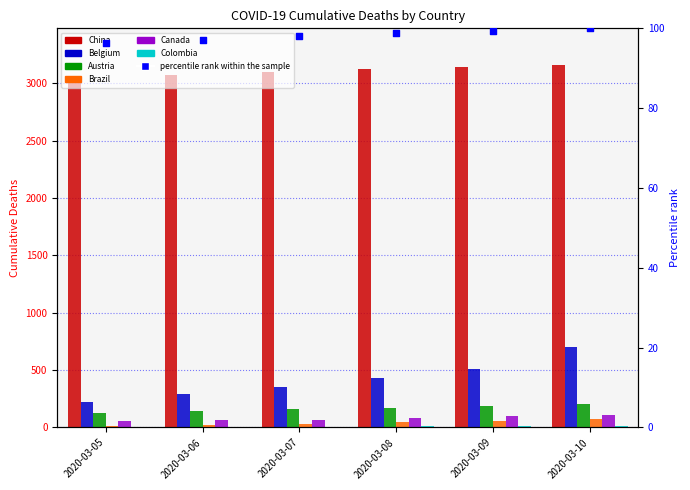

At which category is the sum across all series the highest?

2020-03-10